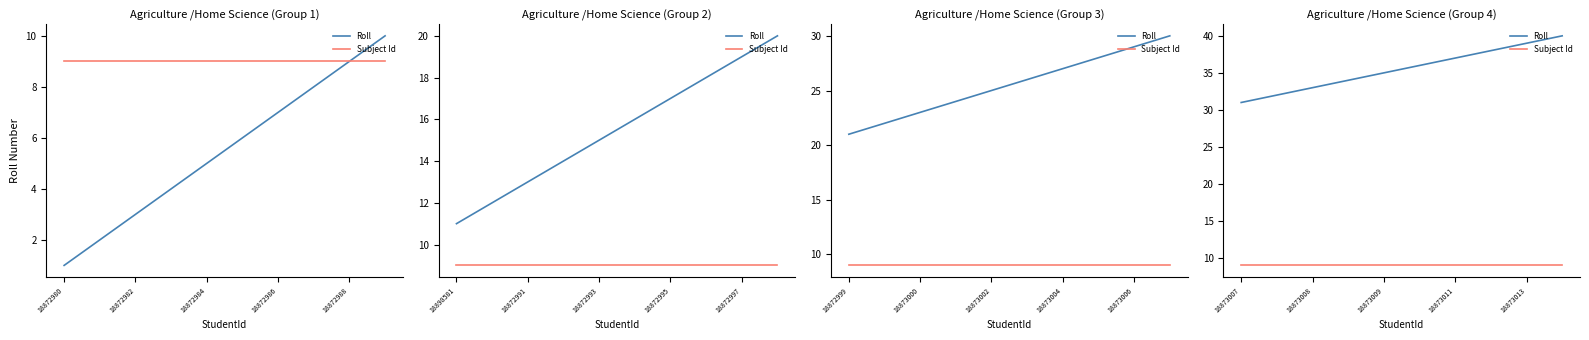

Is this an area chart (filled region under the line)?

No